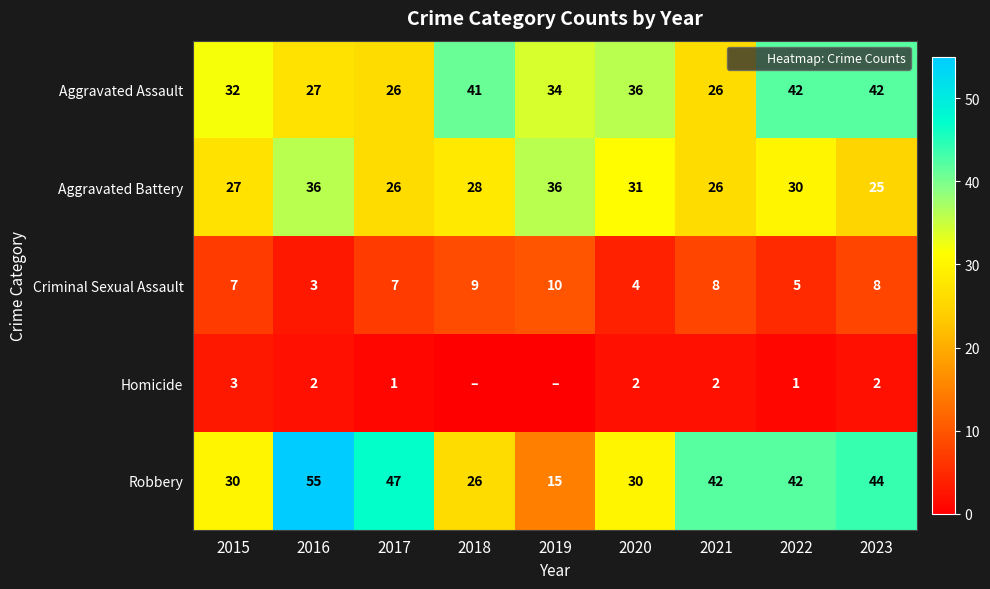

What is the difference between the second highest and minimum values in the Homicide series?

2